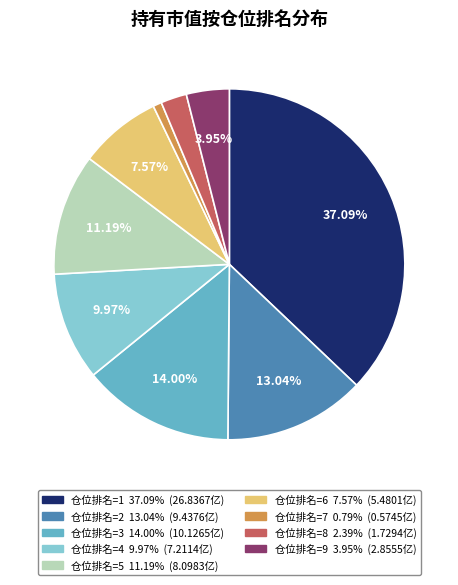

How many segments does this pie chart have?

9